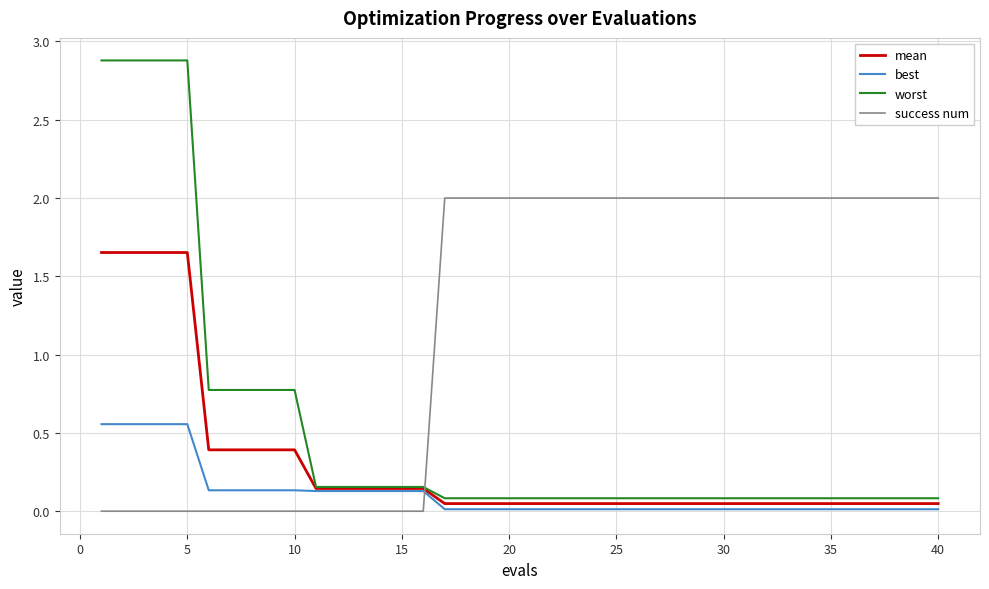

Which series has the largest total across all categories?

success num